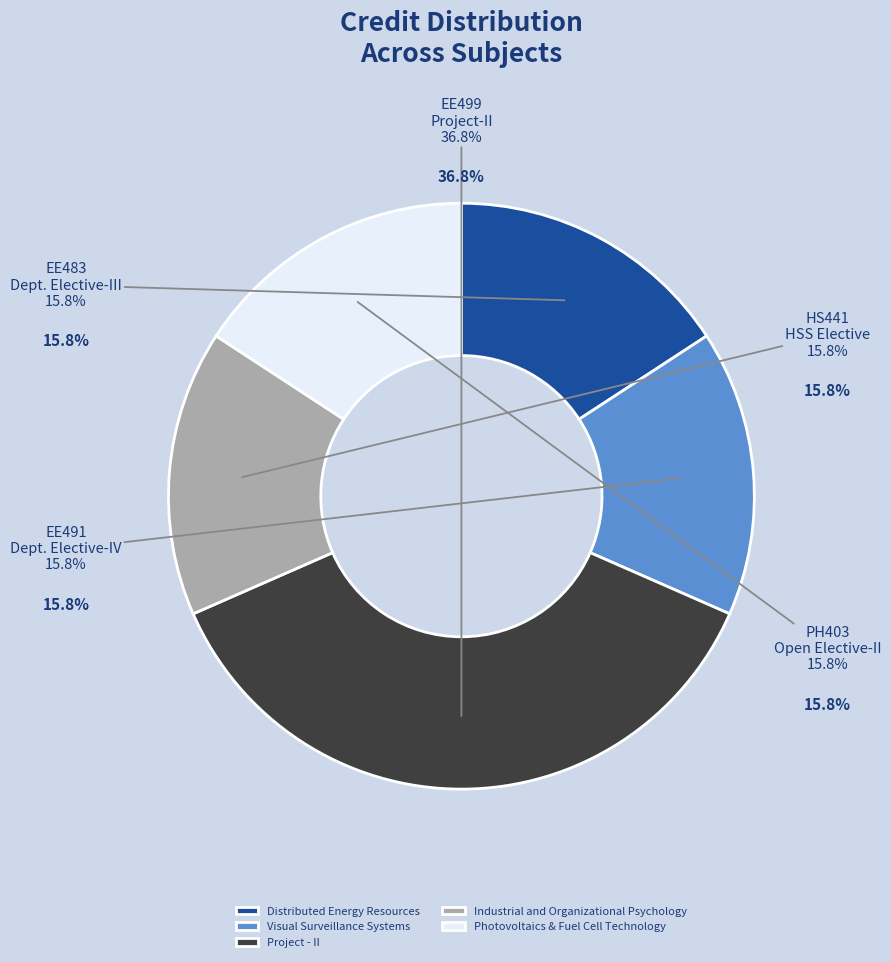

To the nearest percent, what is the difference between the Project - II and Distributed Energy Resources slice percentages?

21%